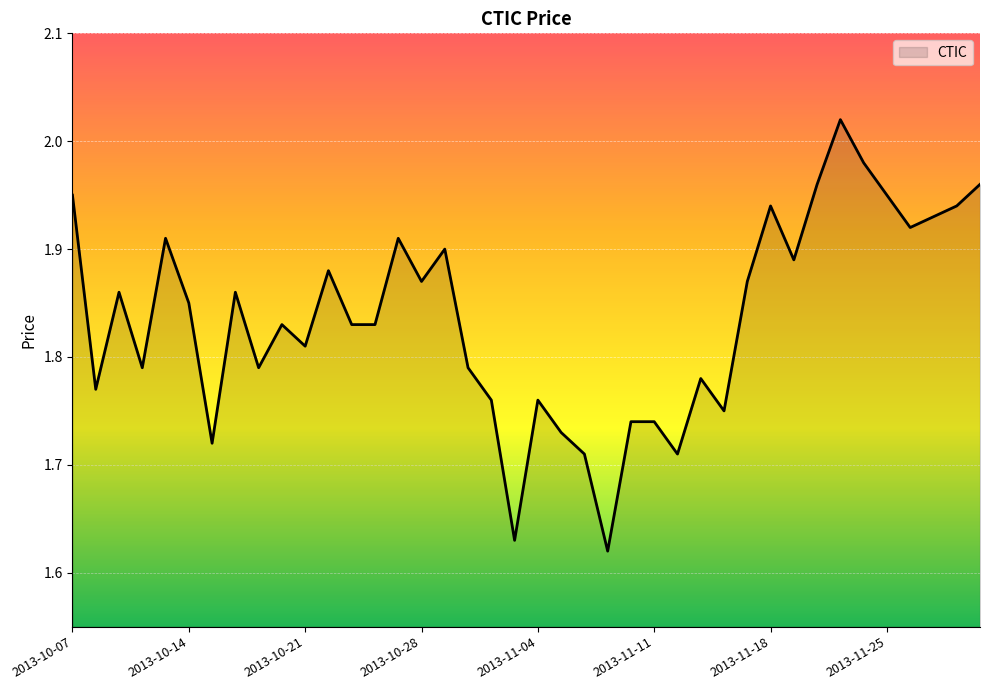

What is the sum of all values?

73.4